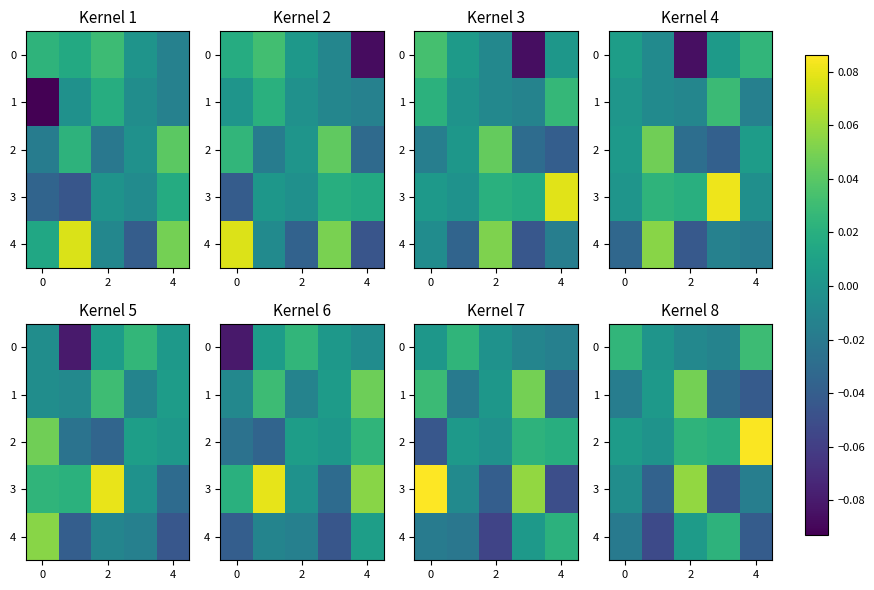

What is the total value across all series at 0?

-0.1